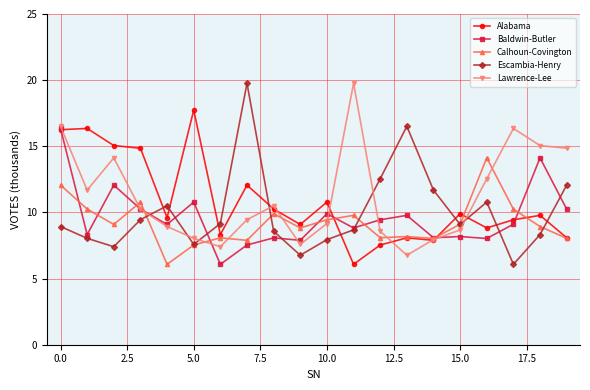

How many data points in Lawrence-Lee are less than 10?

10